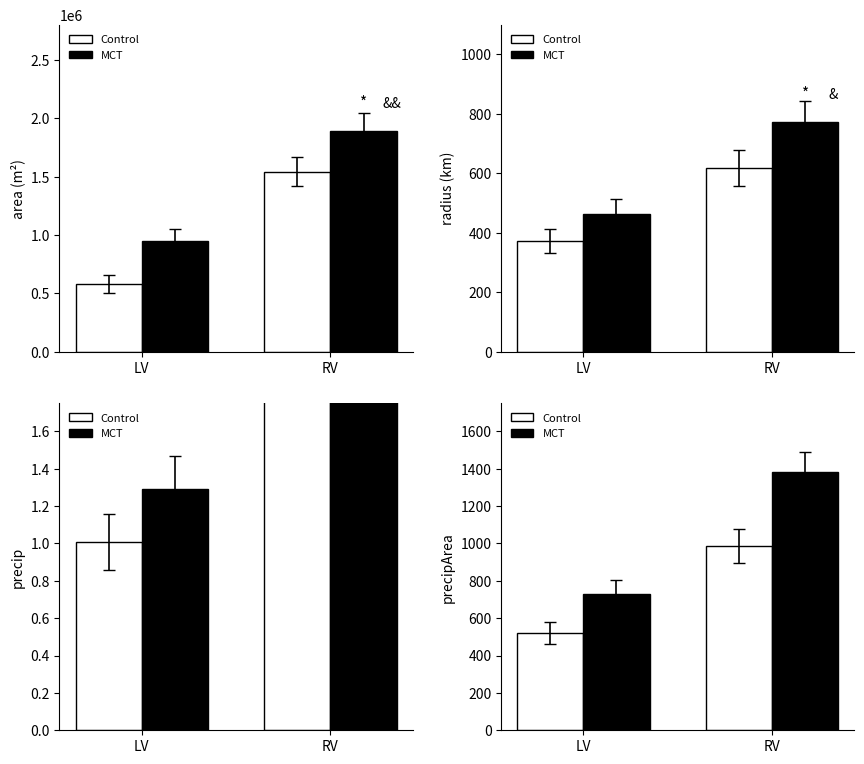

The Control series shows 107.2 at LV. True or false?

False